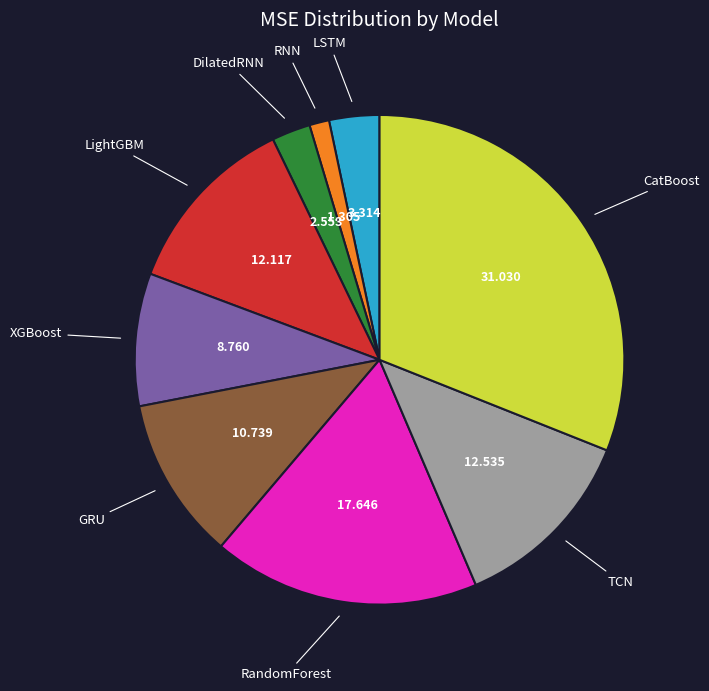

Which category has the biggest portion of the pie?

CatBoost